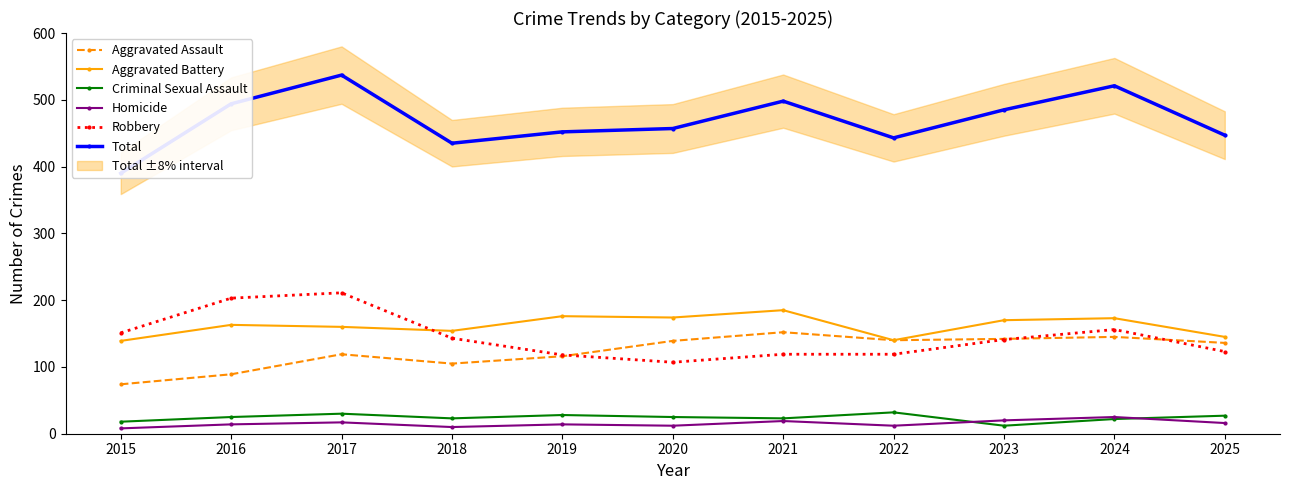

What is the approximate value of Robbery at 2020?

107